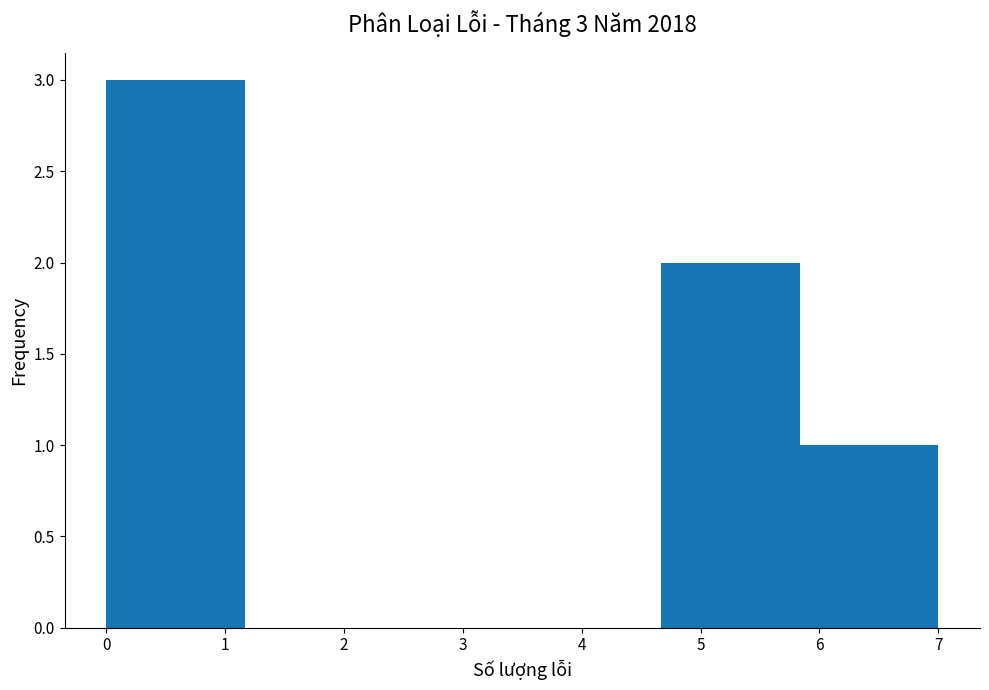

Which range on the x-axis has the tallest bar?

0.0 to 1.2